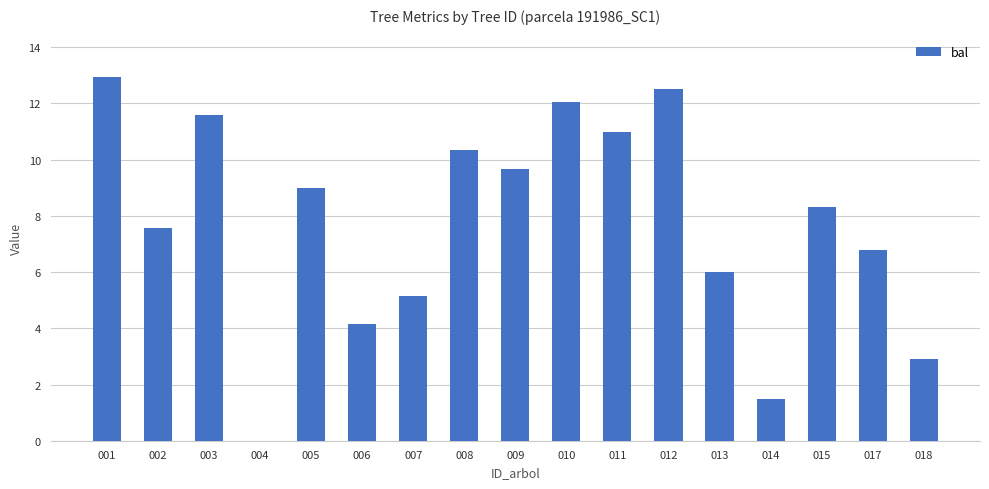

The value at 015 is 8.3. True or false?

True